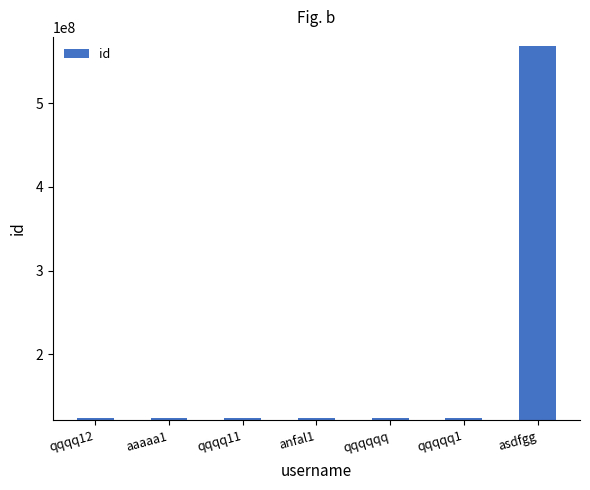

Approximately how many times larger is the value at qqqqq1 compared to qqqq12?

1.0